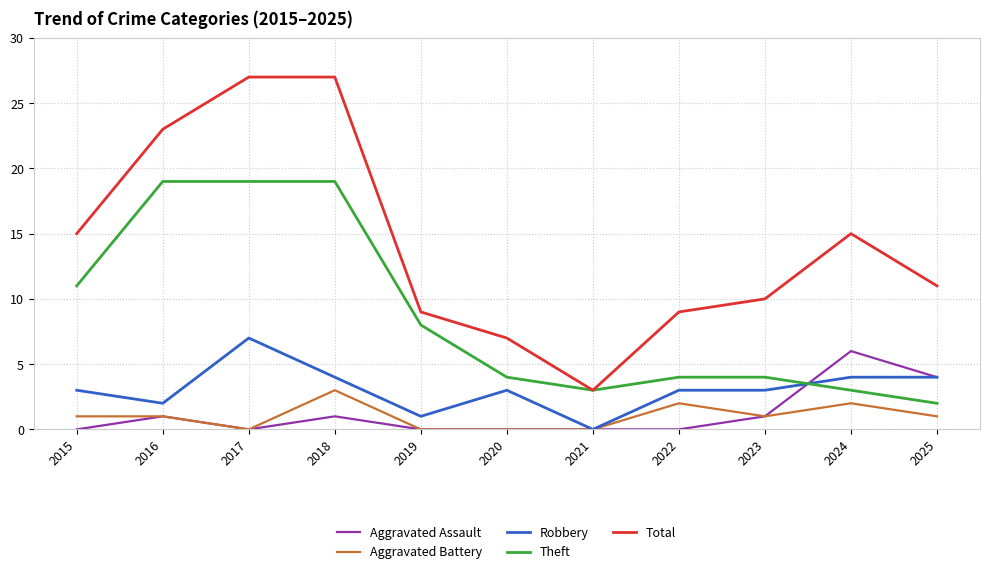

What is the difference between the Theft values at 2018 and 2019?

11